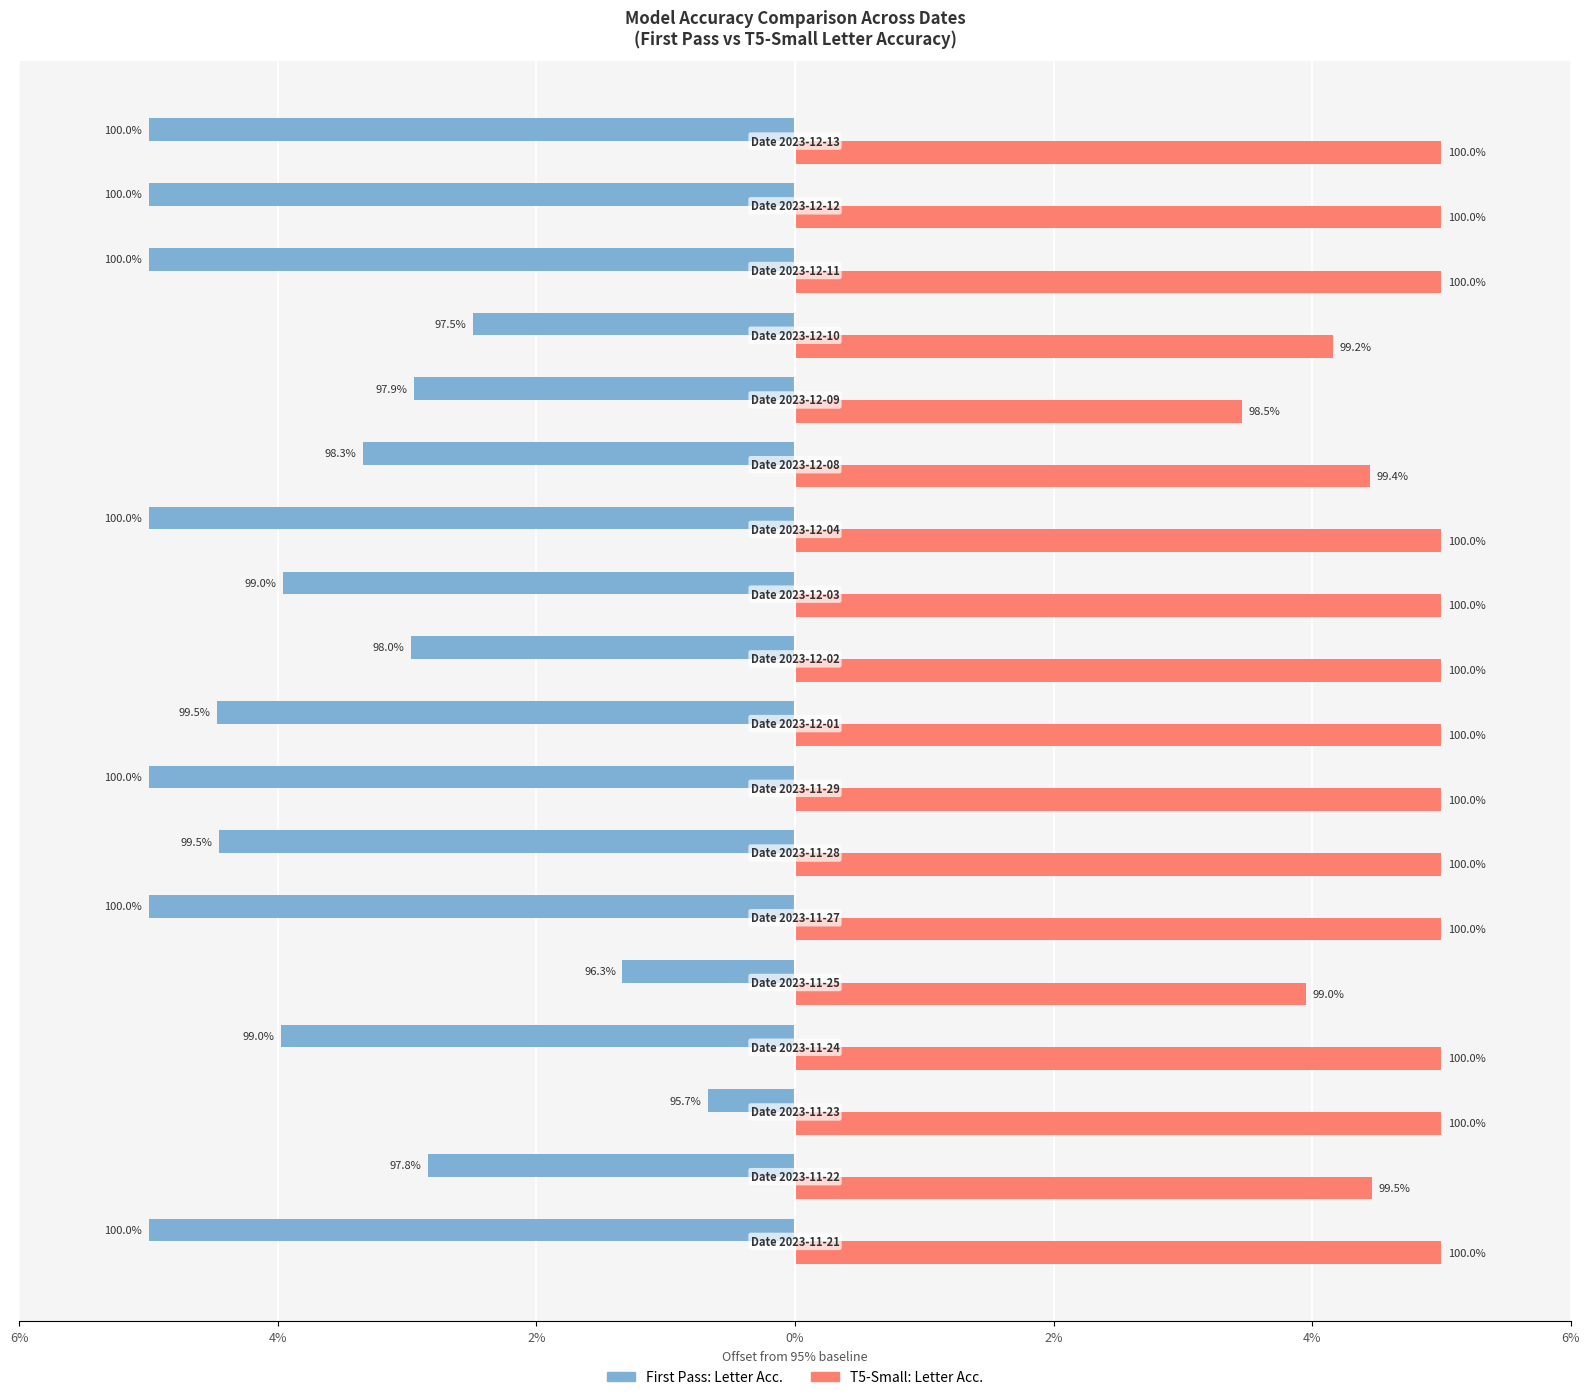

What are all the series names shown in the legend?

First Pass: Letter Acc., T5-Small: Letter Acc.